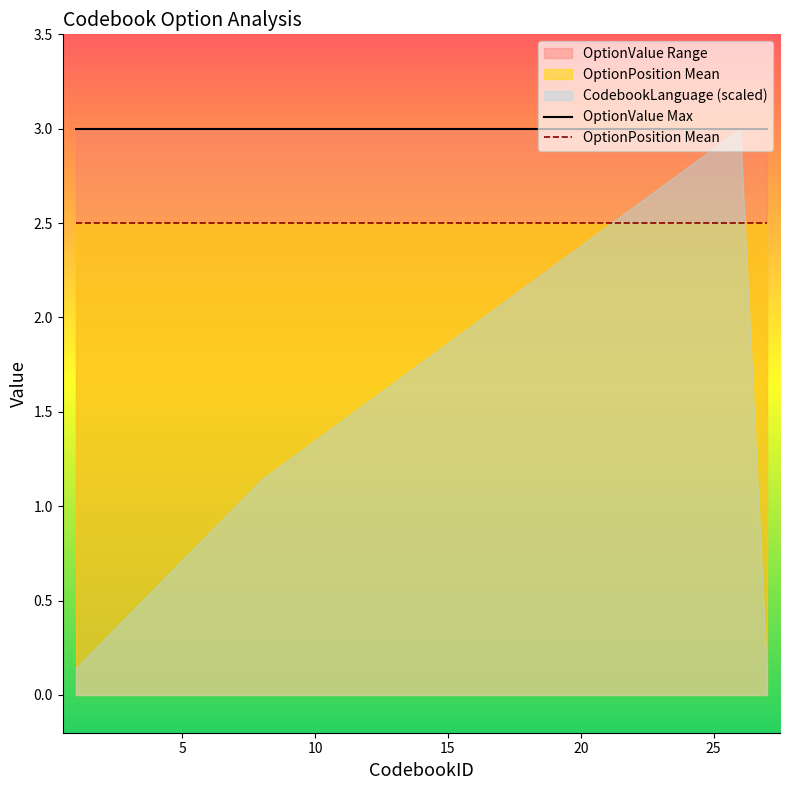

True or false: OptionPosition Mean and OptionValue Max intersect in this chart.

False